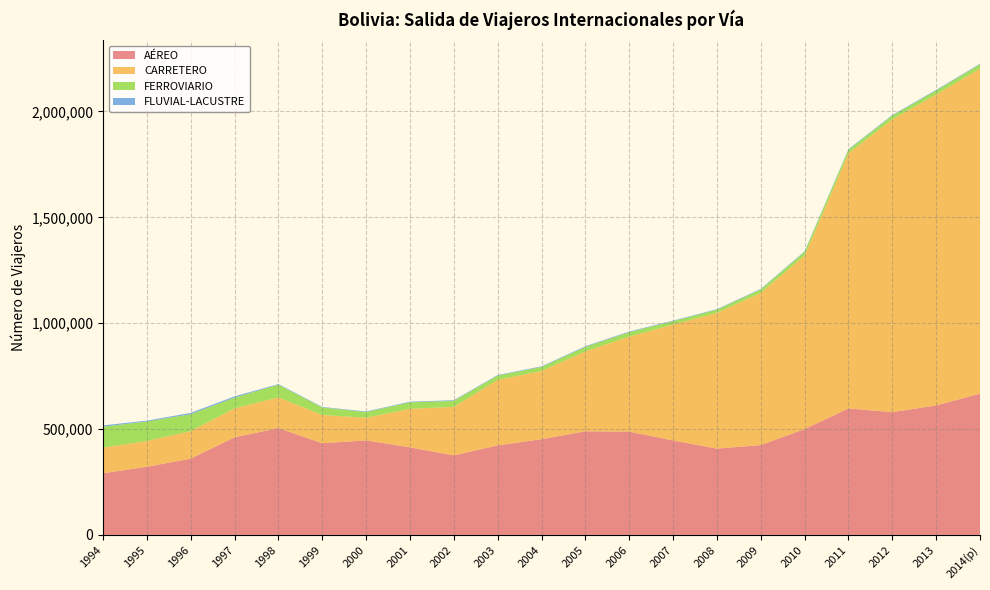

Reading left to right, transcribe all the data shown in this chart.

AÉREO: 1994=291127	1995=321648	1996=360123	1997=460837	1998=504357	1999=433086	2000=446330	2001=413464	2002=375655	2003=422753	2004=452025	2005=489265	2006=487969	2007=445943	2008=407517	2009=424098	2010=499664	2011=597315	2012=579768	2013=611452	2014(p)=667146
CARRETERO: 1994=121182	1995=121939	1996=130040	1997=136955	1998=145378	1999=133310	2000=106905	2001=182085	2002=228884	2003=309693	2004=321694	2005=377301	2006=448338	2007=547614	2008=640842	2009=719142	2010=819752	2011=1205044	2012=1382775	2013=1468486	2014(p)=1534802
FERROVIARIO: 1994=98874	1995=91922	1996=79736	1997=50644	1998=59476	1999=35629	2000=27012	2001=30513	2002=28566	2003=19914	2004=19347	2005=21097	2006=21095	2007=16064	2008=15175	2009=16095	2010=17098	2011=16597	2012=17646	2013=18793	2014(p)=19859
FLUVIAL-LACUSTRE: 1994=5913	1995=4124	1996=6303	1997=5878	1998=3032	1999=2360	2000=2594	2001=3105	2002=3004	2003=2598	2004=3019	2005=3389	2006=3044	2007=2493	2008=2461	2009=2616	2010=2781	2011=2700	2012=2871	2013=3053	2014(p)=3246